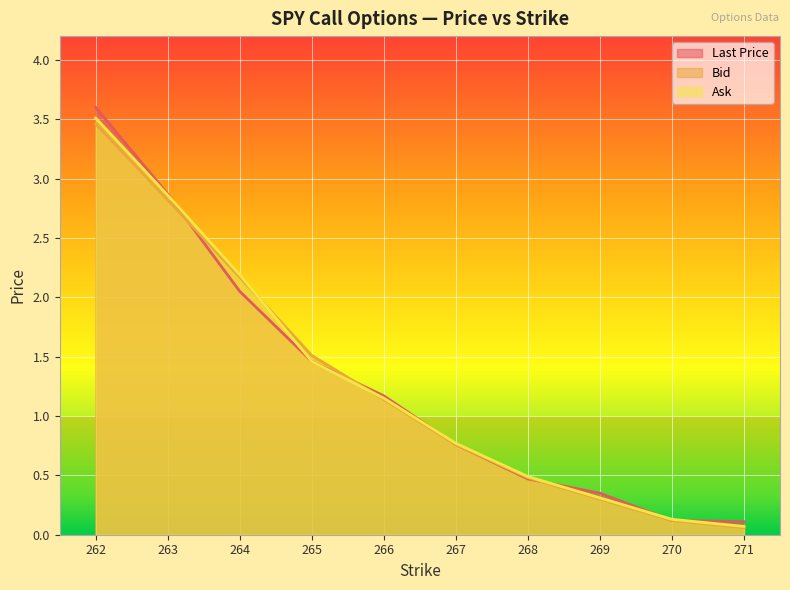

Between which two adjacent categories do Last Price and Bid first intersect?

263 and 264